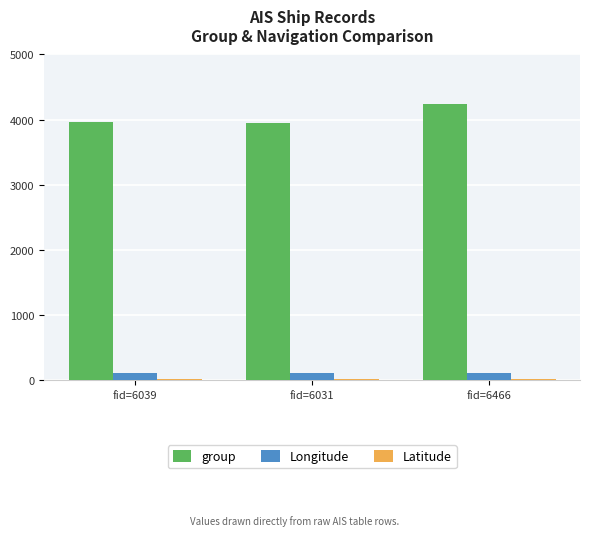

What is the average value of the Longitude series?

118.2